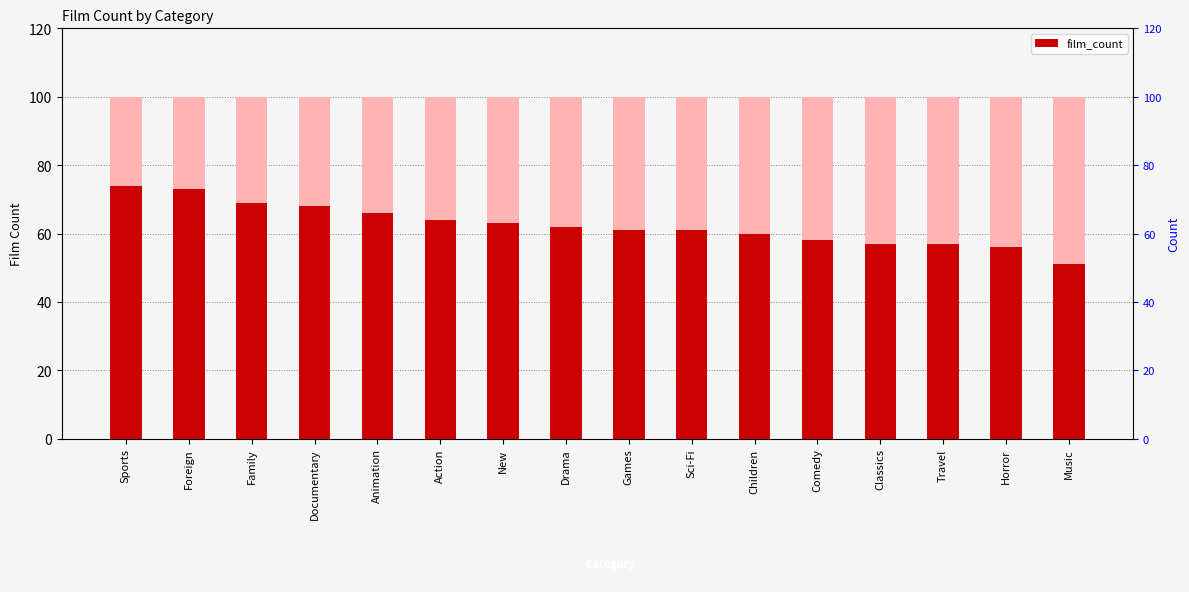

List the labels in order of value, smallest first.

Music, Horror, Classics, Travel, Comedy, Children, Games, Sci-Fi, Drama, New, Action, Animation, Documentary, Family, Foreign, Sports